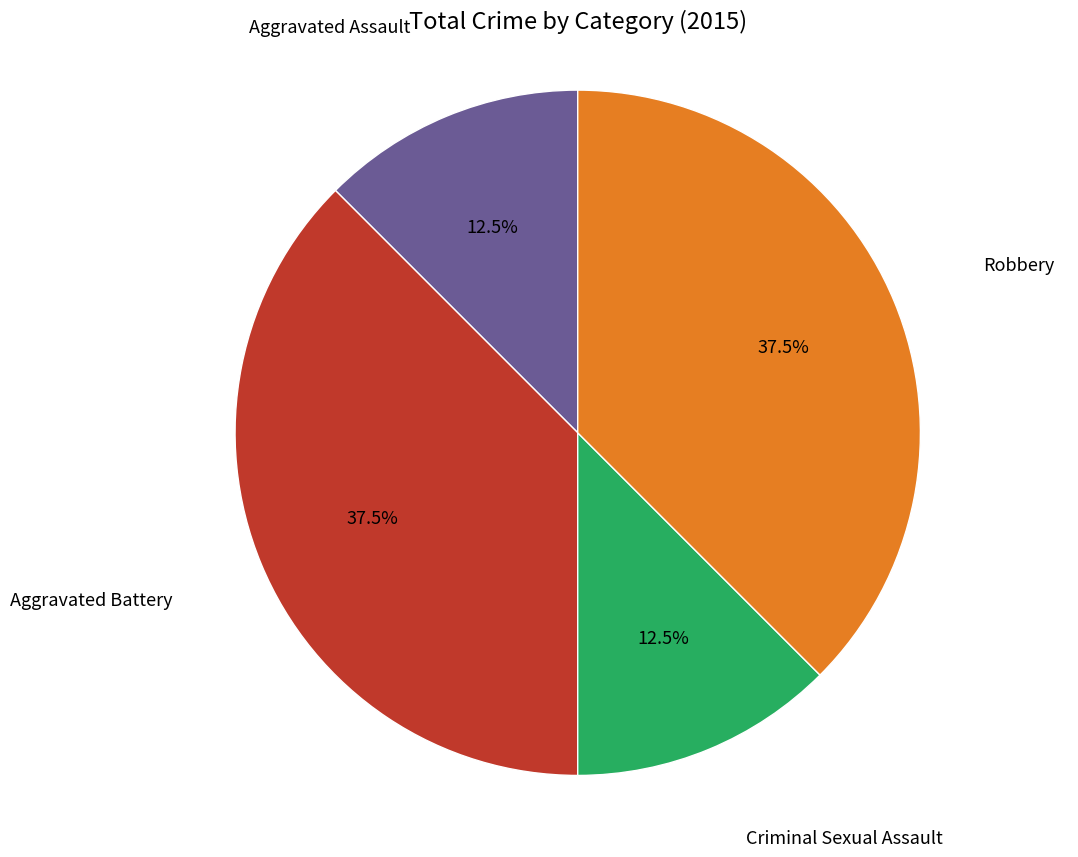

Is there a majority slice in this chart?

No